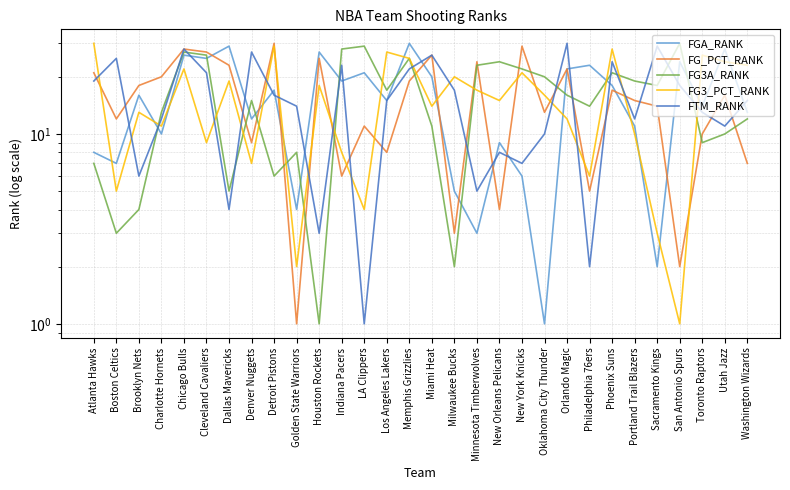

At which label does FG3_PCT_RANK first exceed 16?

Atlanta Hawks